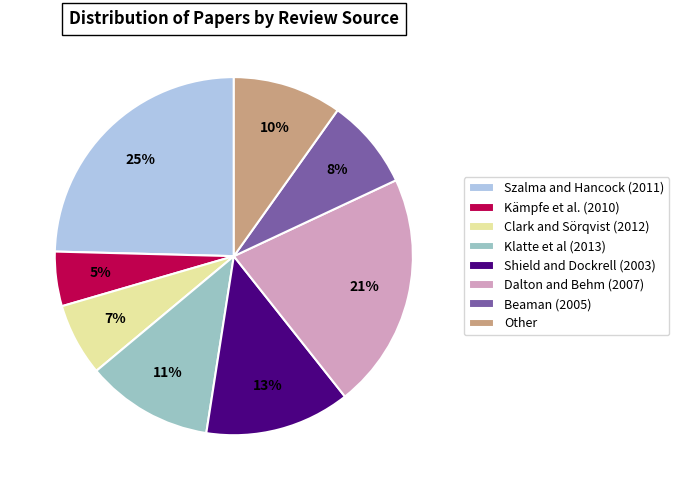

Is Shield and Dockrell (2003) the majority of the pie?

No